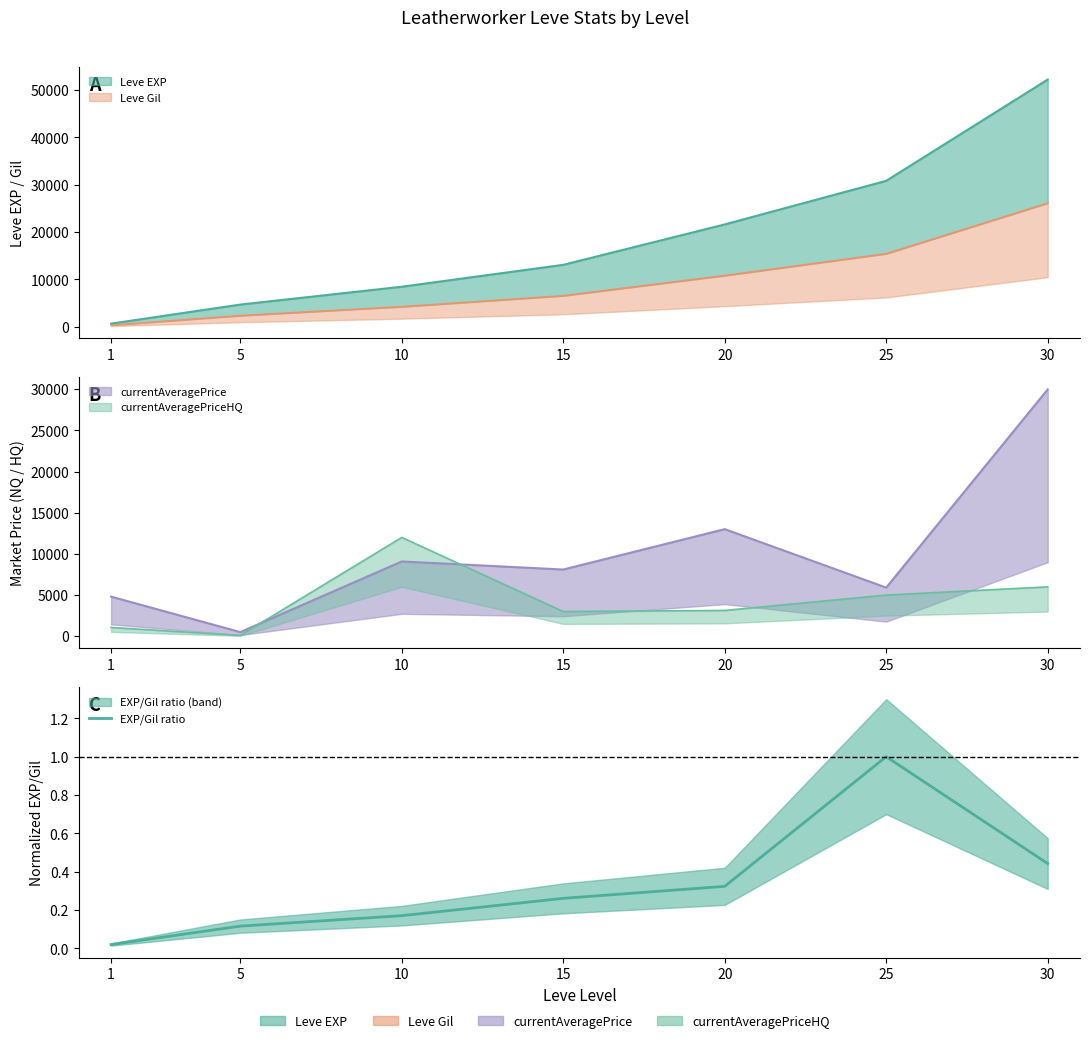

At which category does the data reach its first local peak?

25